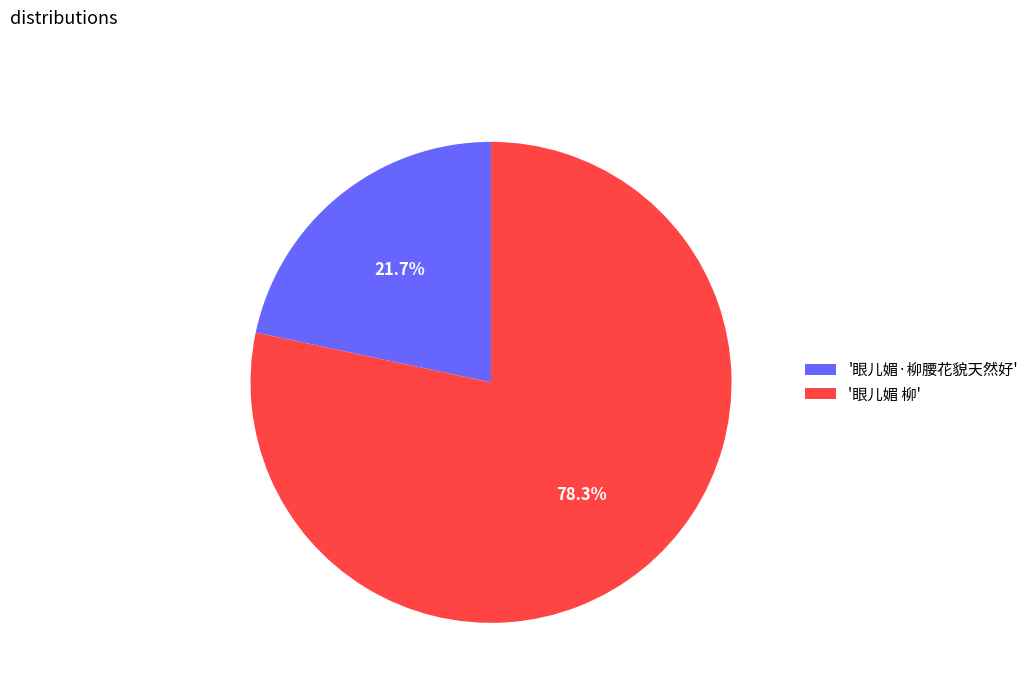

Which slice is the smallest?

'眼儿媚·柳腰花貌天然好'